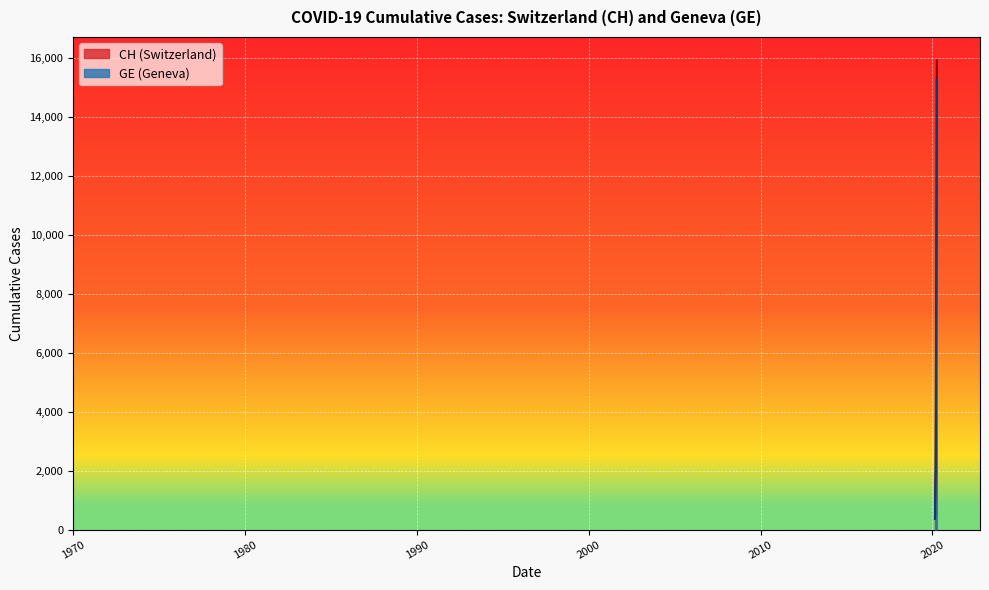

The value of GE at 24 is 9818. True or false?

False